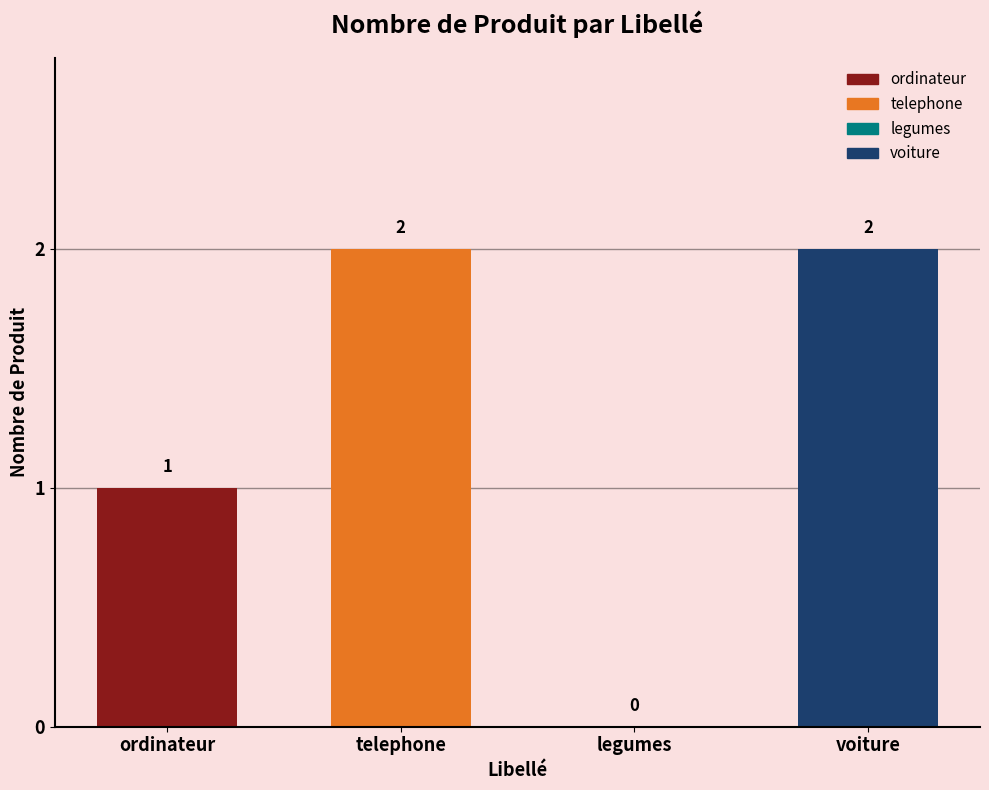

Between telephone and legumes, which is larger?

telephone